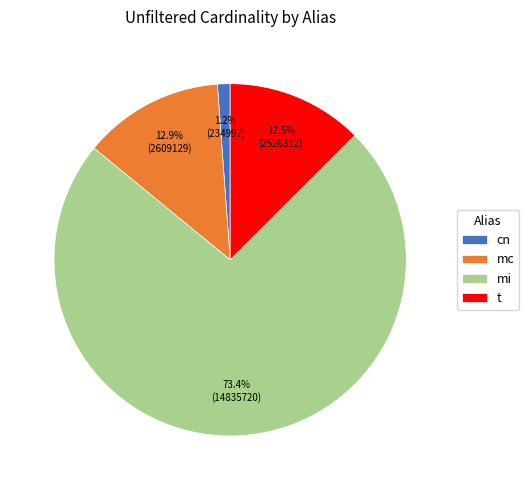

What is the ratio of the value at cn to the value at t?

0.1